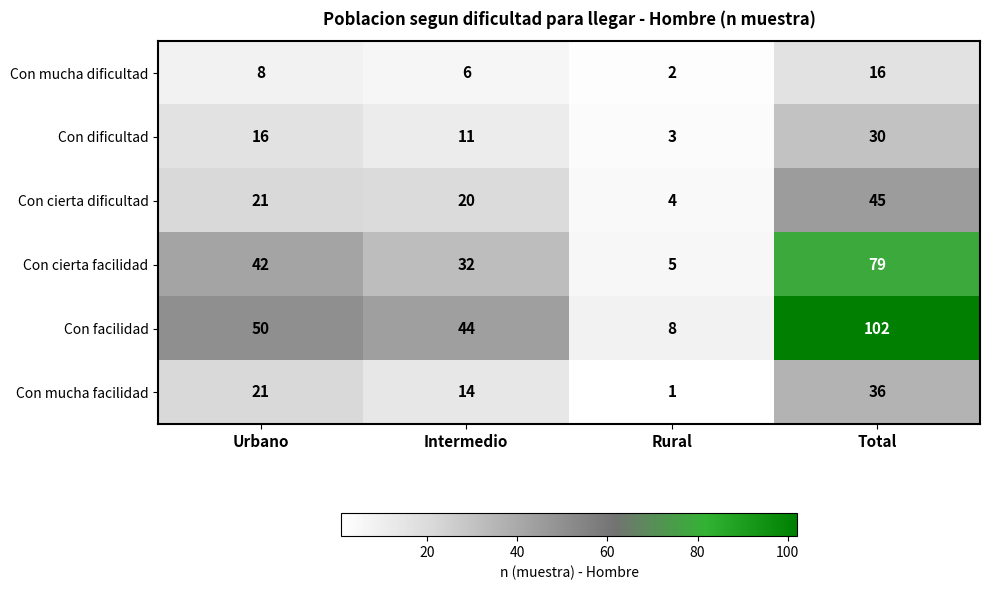

Reading left to right, transcribe all the data shown in this chart.

Con mucha dificultad: Urbano=8	Intermedio=6	Rural=2	Total=16
Con dificultad: Urbano=16	Intermedio=11	Rural=3	Total=30
Con cierta dificultad: Urbano=21	Intermedio=20	Rural=4	Total=45
Con cierta facilidad: Urbano=42	Intermedio=32	Rural=5	Total=79
Con facilidad: Urbano=50	Intermedio=44	Rural=8	Total=102
Con mucha facilidad: Urbano=21	Intermedio=14	Rural=1	Total=36